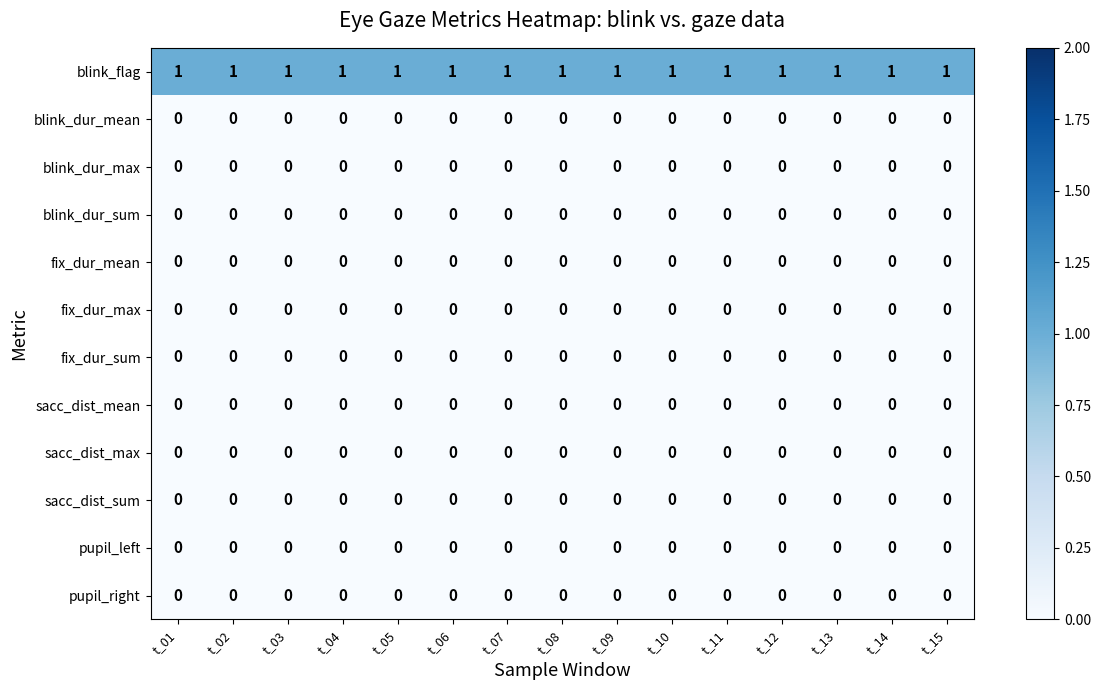

The sacc_dist_max series shows 0 at t_02. True or false?

True